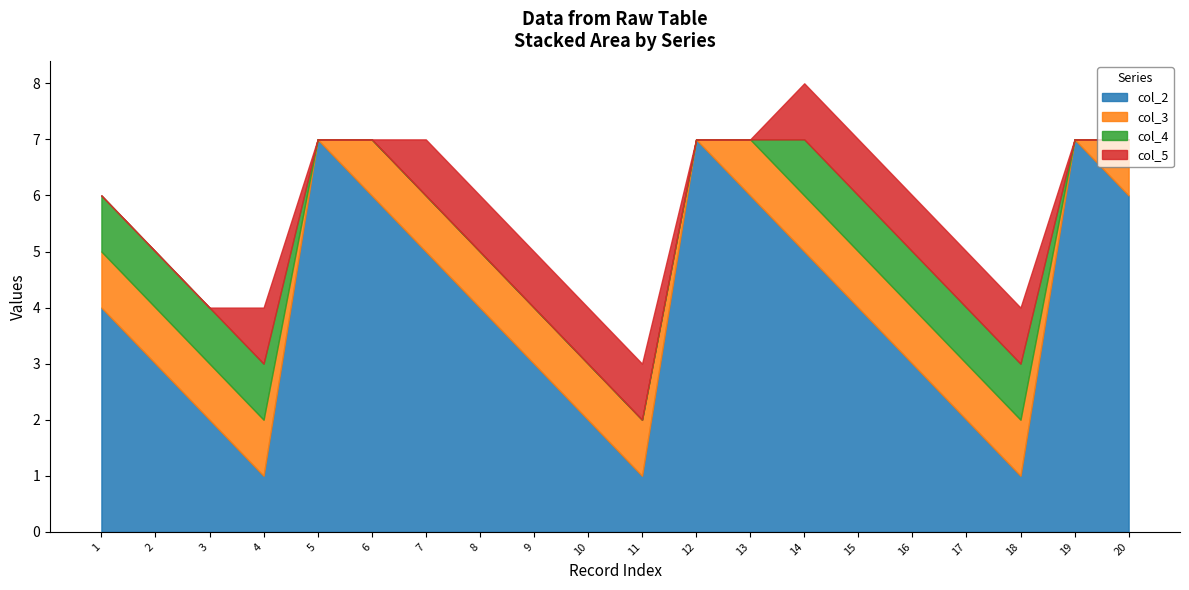

The col_7 series shows 2 at 19. True or false?

False